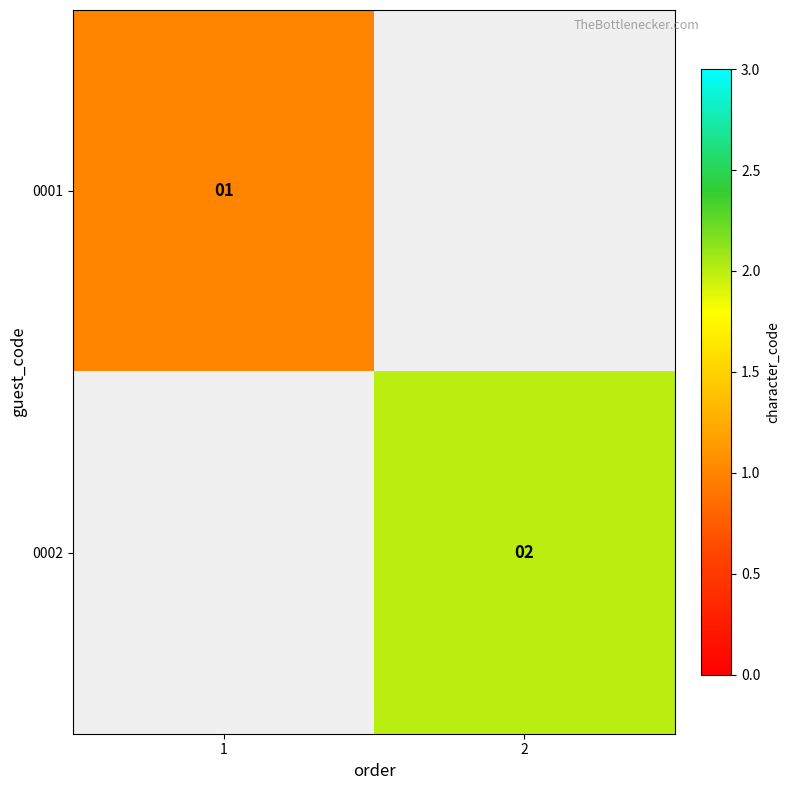

True or false: 0002 has a value of 1 at 2.

False